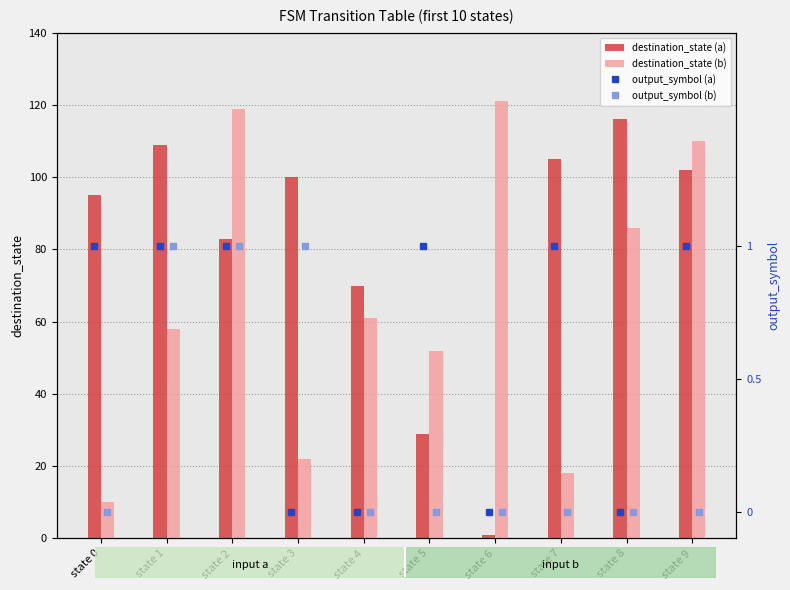

The value of destination_state (b) at state 4 is 42. True or false?

False